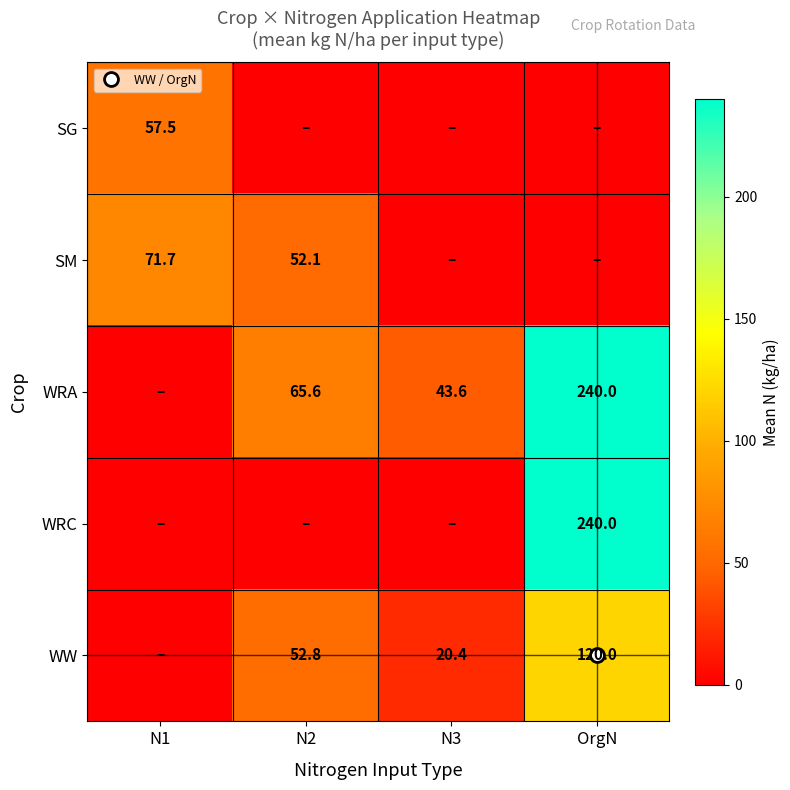

The SM series shows 71.7 at N1. True or false?

True